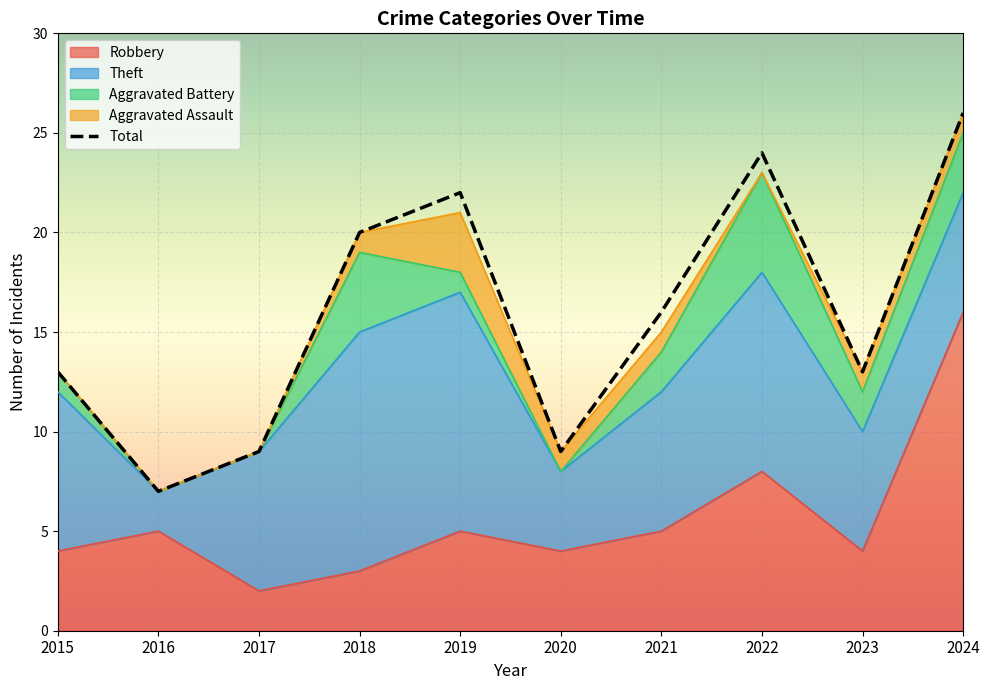

The Total series shows 24 at 2022. True or false?

True